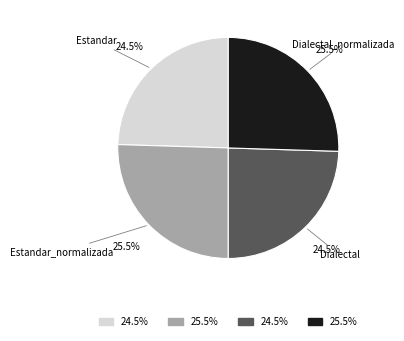

To the nearest percent, what is the average slice percentage?

25%